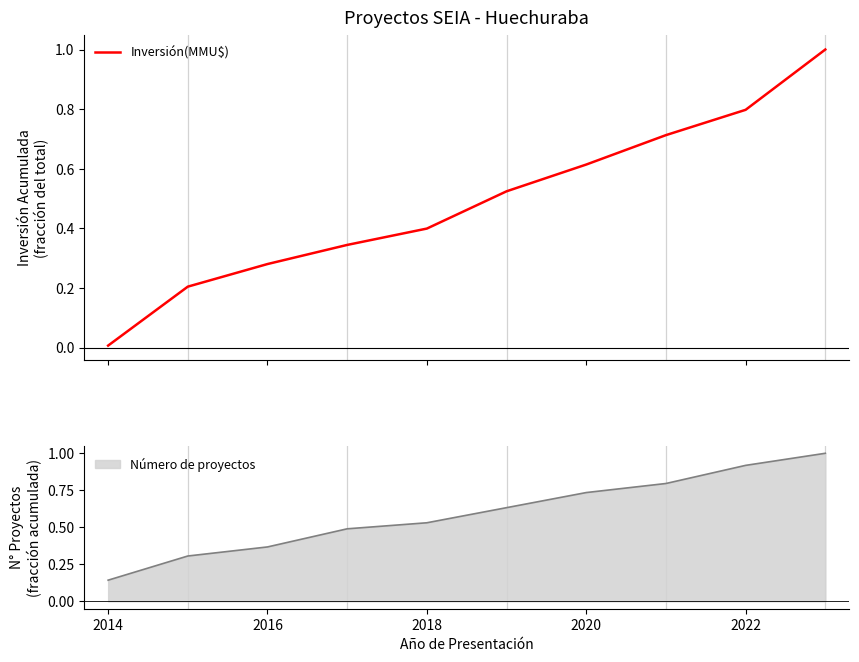

What is the maximum value for Inversión(MMU$)?

1.0